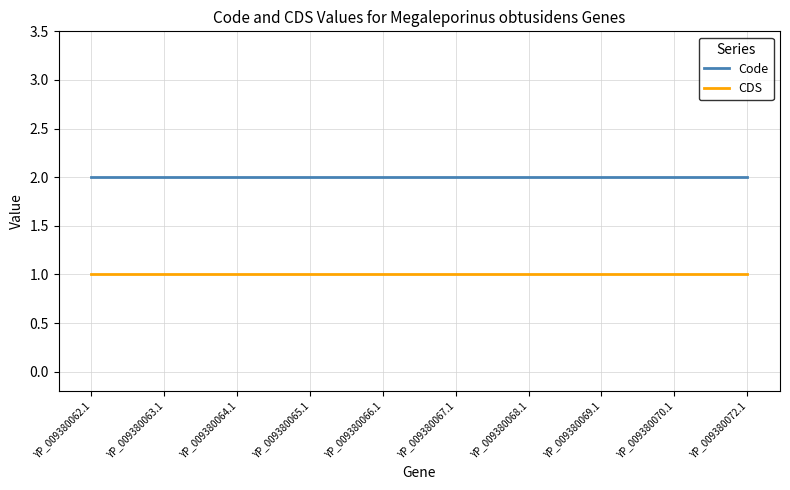

True or false: Code and CDS intersect in this chart.

False